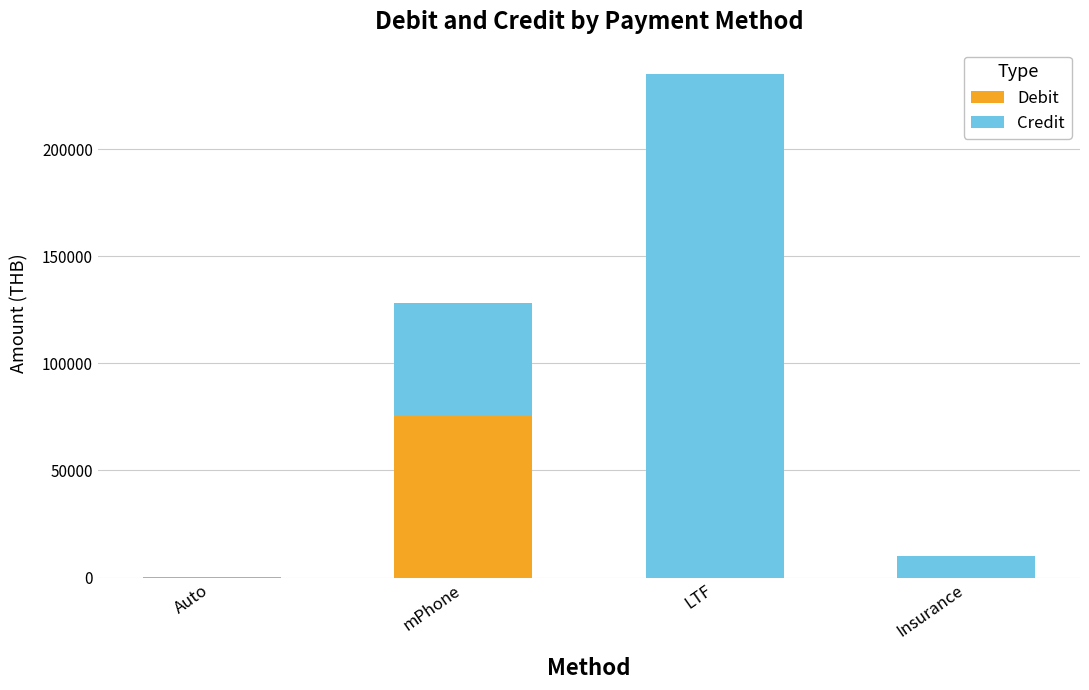

What is the sum of all Debit values?

76351.8